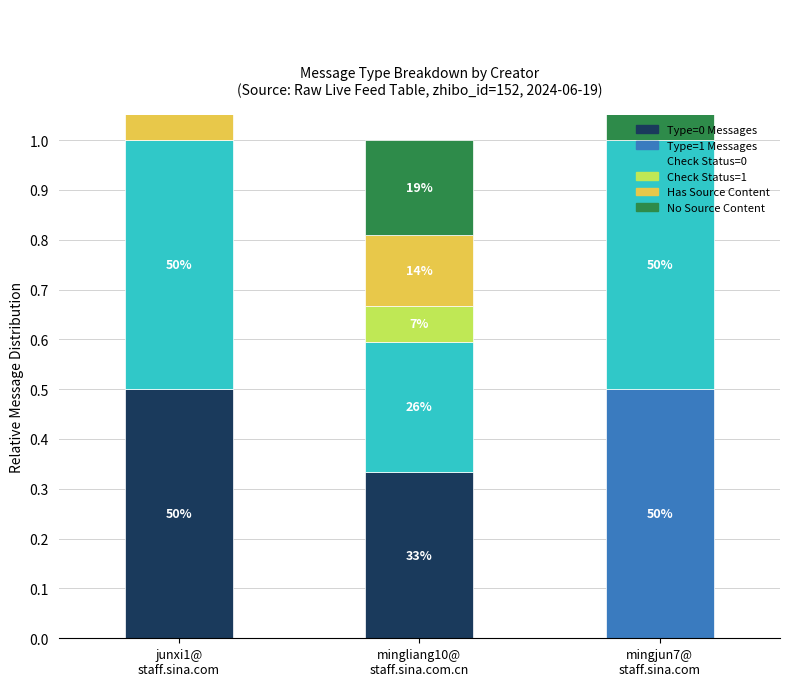

How many groups of bars are there?

3